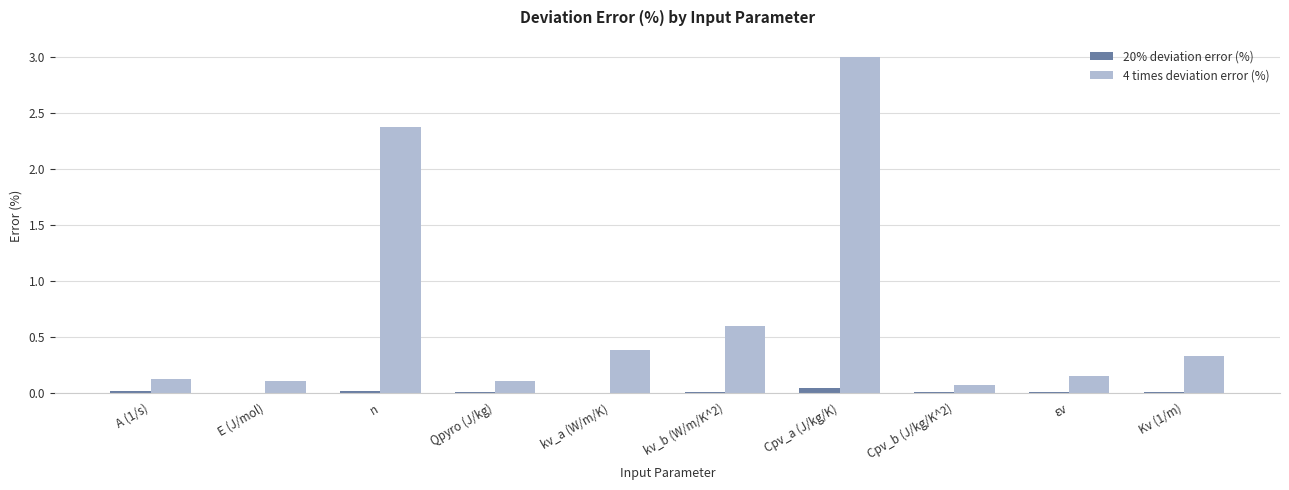

Is the value of 4 times deviation error (%) at Kv (1/m) greater than the value of 20% deviation error (%) at Cpv_a (J/kg/K)?

Yes